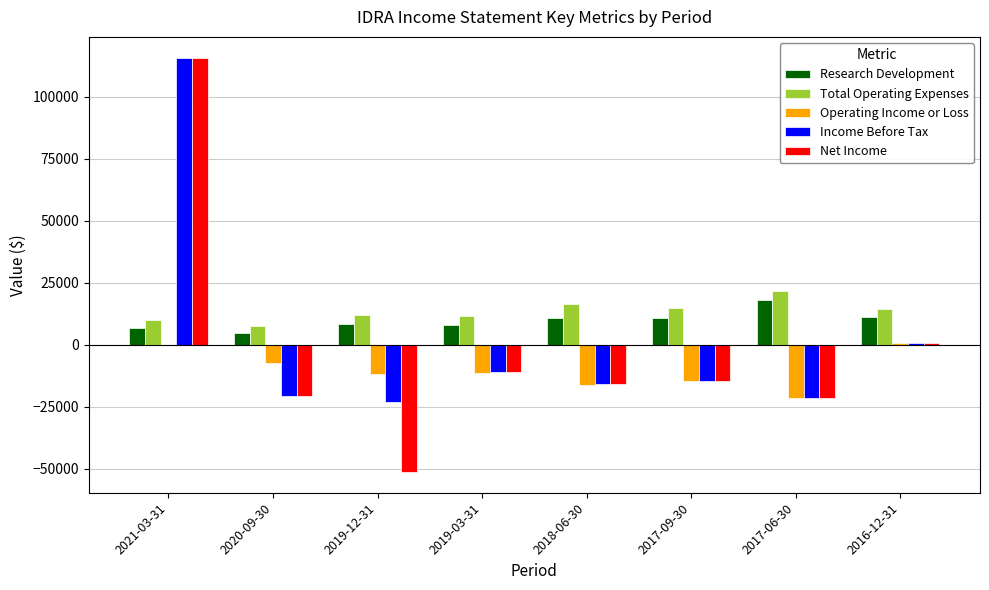

How many groups of bars are there?

8